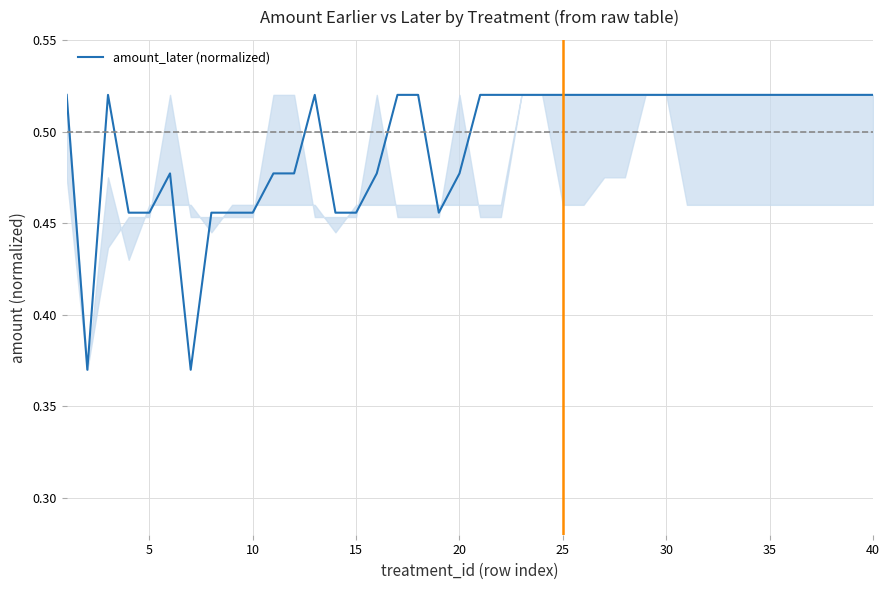

What is the average value?

0.5